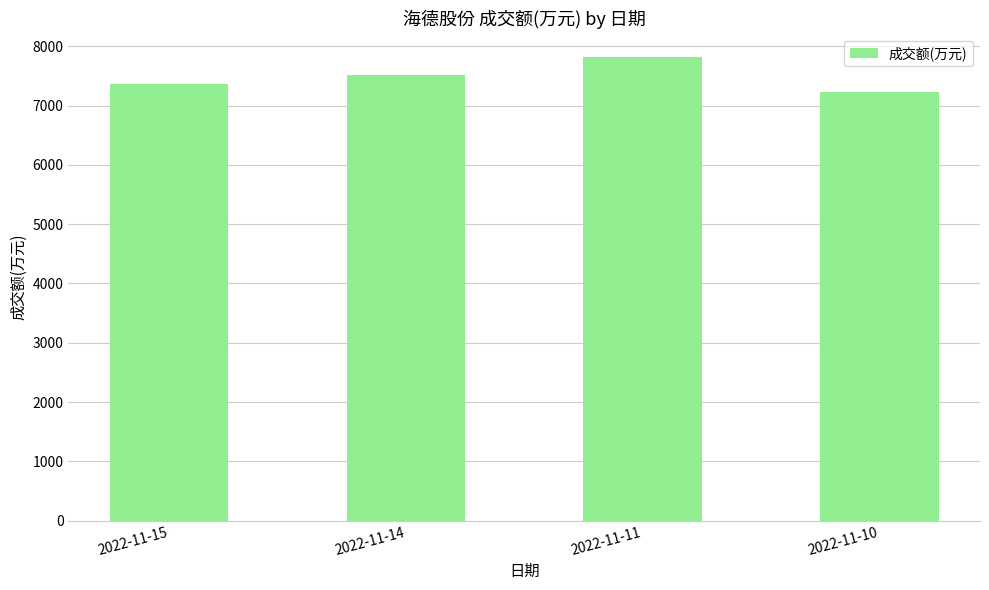

What is the change in value from 2022-11-14 to 2022-11-11?

+313